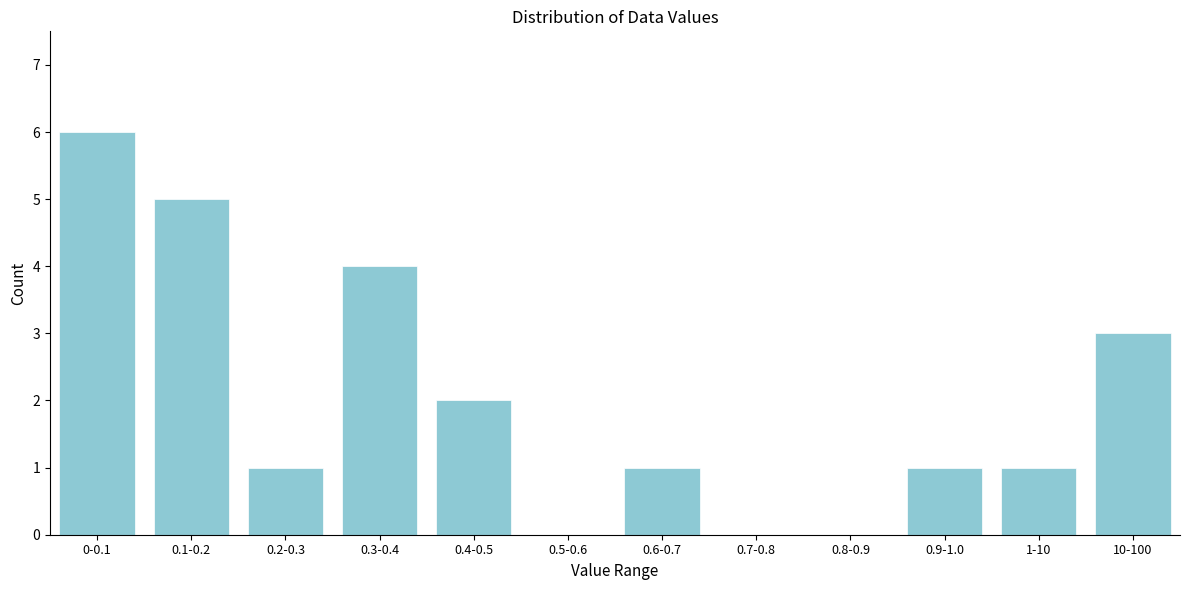

Reading left to right, transcribe all the data shown in this chart.

0-0.1=6	0.1-0.2=5	0.2-0.3=1	0.3-0.4=4	0.4-0.5=2	0.5-0.6=0	0.6-0.7=1	0.7-0.8=0	0.8-0.9=0	0.9-1.0=1	1-10=1	10-100=3